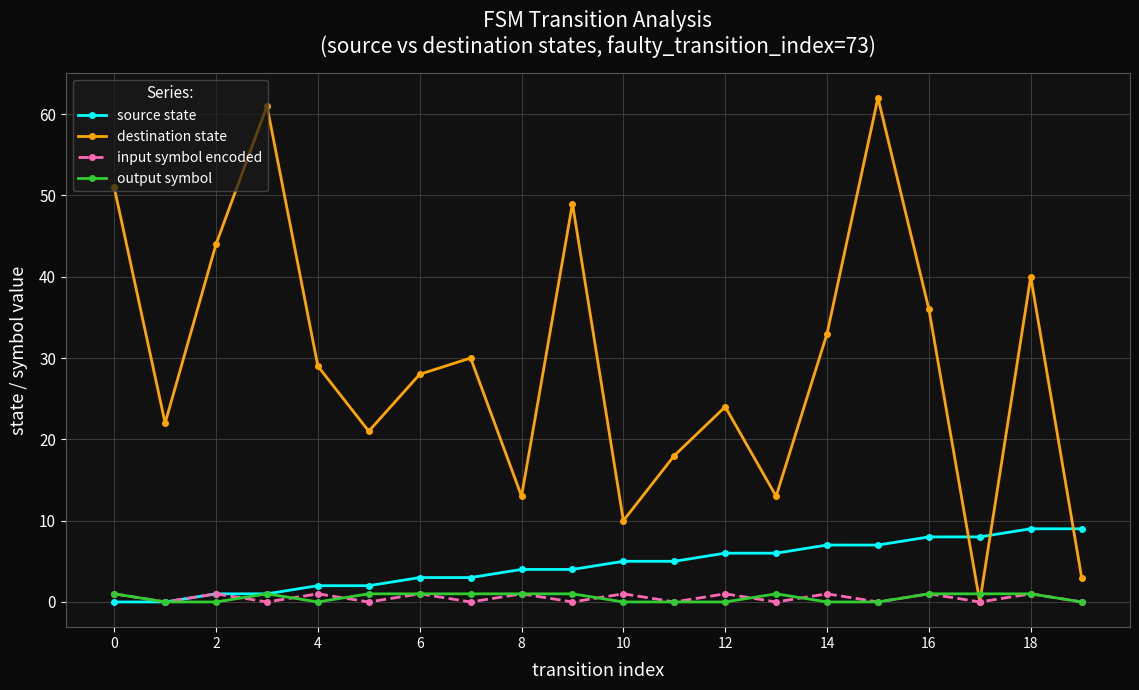

Reading left to right, transcribe all the data shown in this chart.

source state: 0	0	1	1	2	2	3	3	4	4	5	5	6	6	7	7	8	8	9	9
destination state: 51	22	44	61	29	21	28	30	13	49	10	18	24	13	33	62	36	0	40	3
input symbol encoded: 1	0	1	0	1	0	1	0	1	0	1	0	1	0	1	0	1	0	1	0
output symbol: 1	0	0	1	0	1	1	1	1	1	0	0	0	1	0	0	1	1	1	0